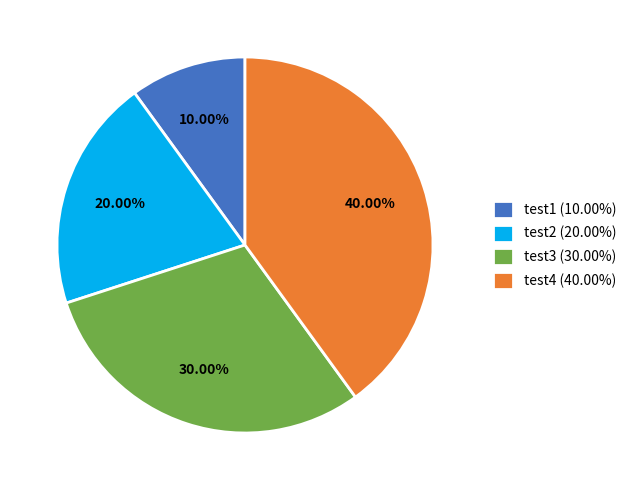

How many slices are in this pie chart?

4